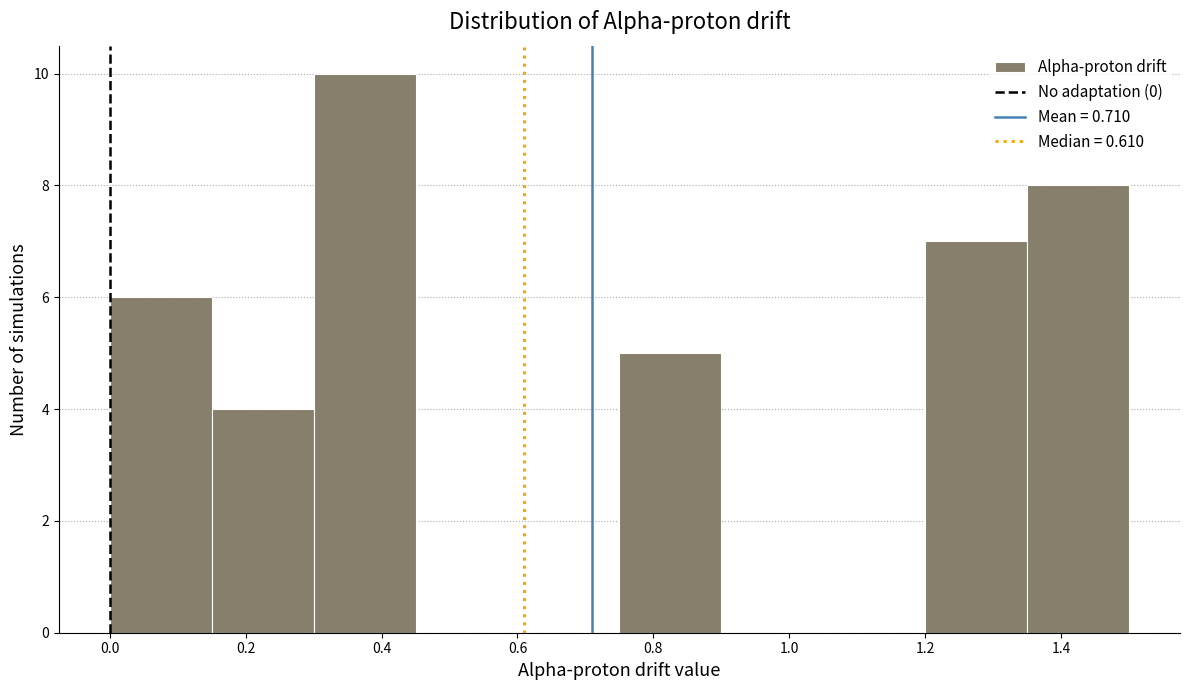

What is the height of the bar covering 0.15 to 0.30 on the x-axis? Neither the bar edges nor the heights are printed on the chart, so give them approximately, as read against the axes.

4